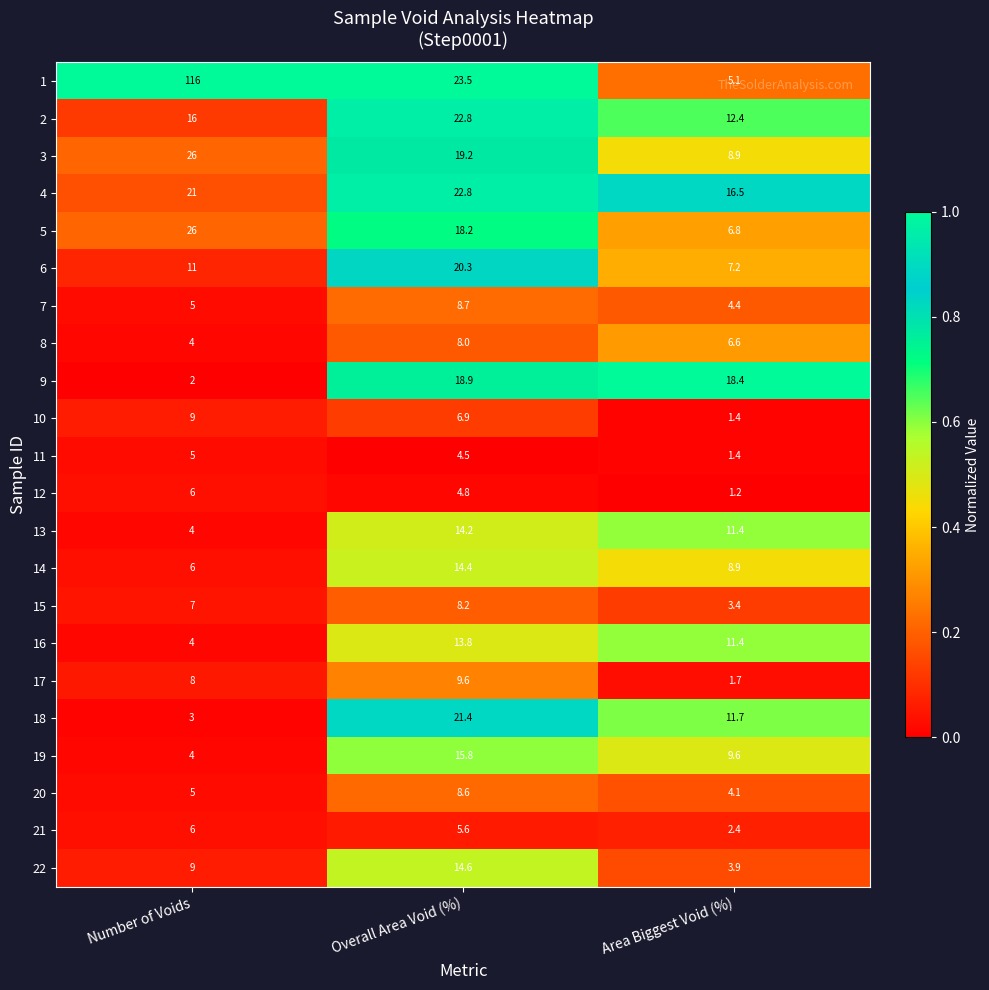

What is the approximate value of 12 at Overall Area Void (%)?

4.8